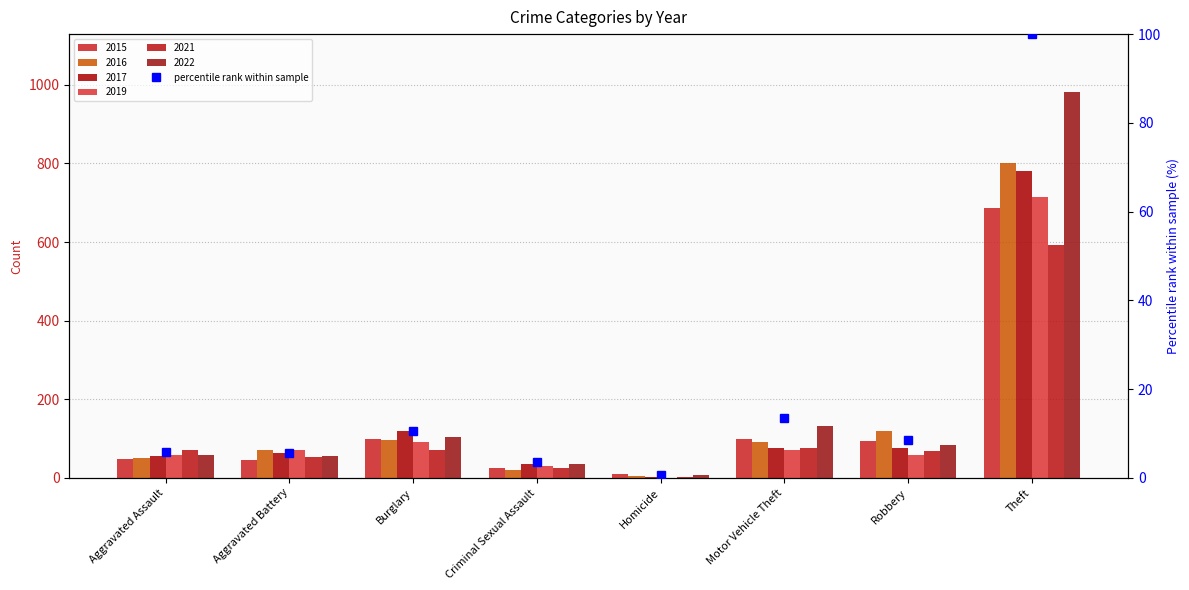

How many data points does each series have?

8